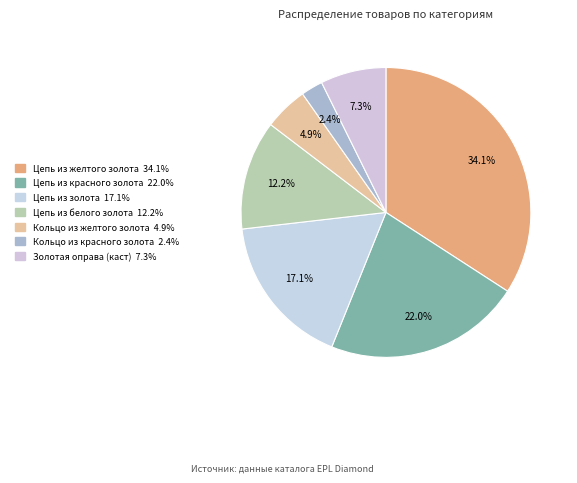

Which category has the smallest portion of the pie?

Кольцо из красного золота